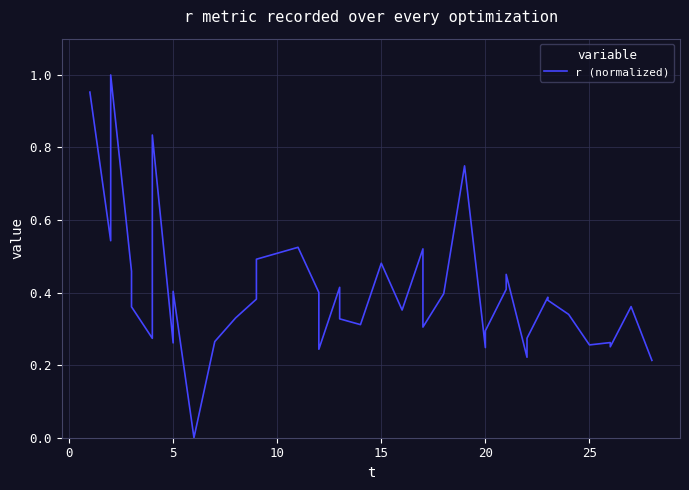

Reading right to left, what are all the values shown in this chart?

0.2	0.4	0.3	0.3	0.3	0.3	0.4	0.4	0.3	0.2	0.5	0.4	0.3	0.2	0.7	0.4	0.3	0.5	0.4	0.5	0.3	0.3	0.4	0.2	0.4	0.5	0.5	0.4	0.3	0.3	0.0	0.4	0.3	0.8	0.3	0.4	0.5	1.0	0.5	1.0